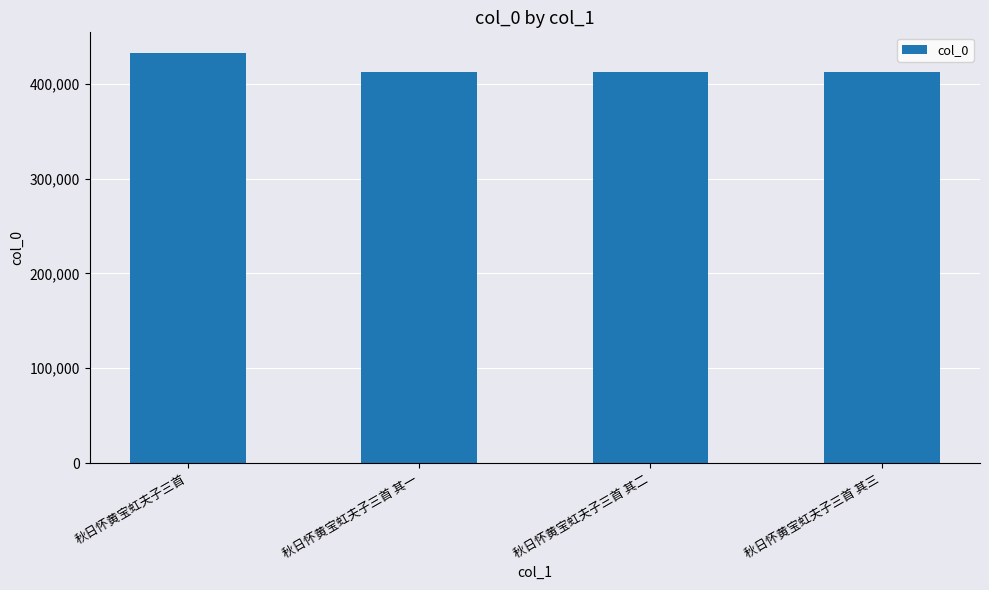

How many bars are there in total?

4